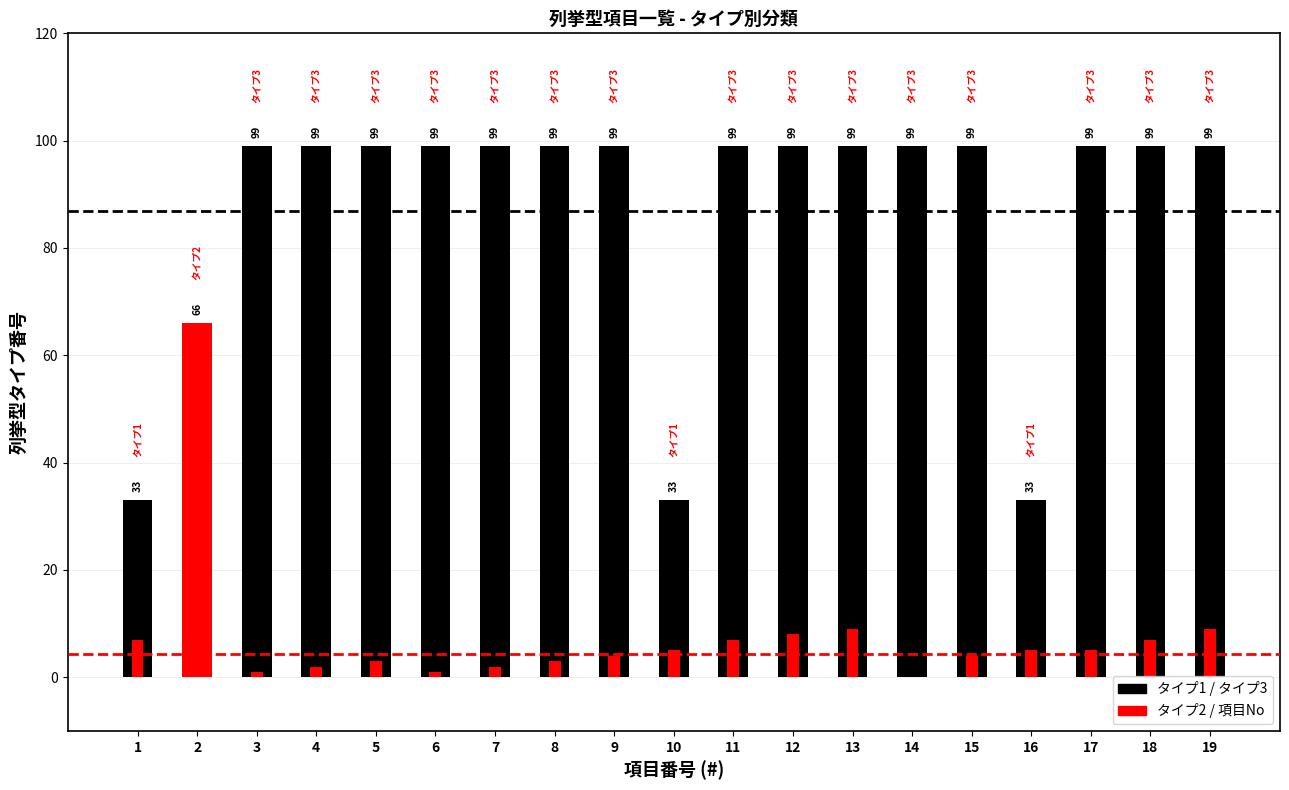

True or false: タイプ番号 (scaled) has a value of 37 at 17.

False